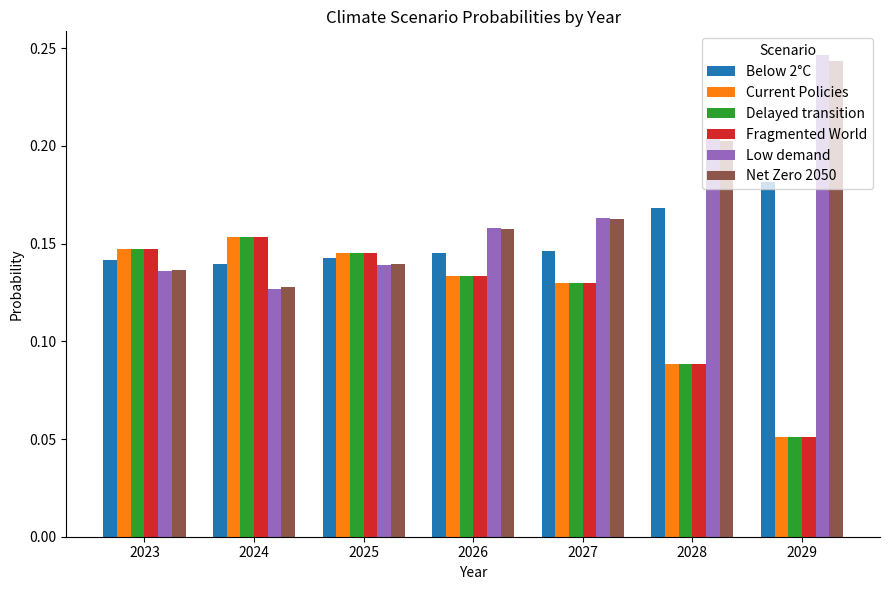

What are all the series names shown in the legend?

Below 2°C, Current Policies, Delayed transition, Fragmented World, Low demand, Net Zero 2050